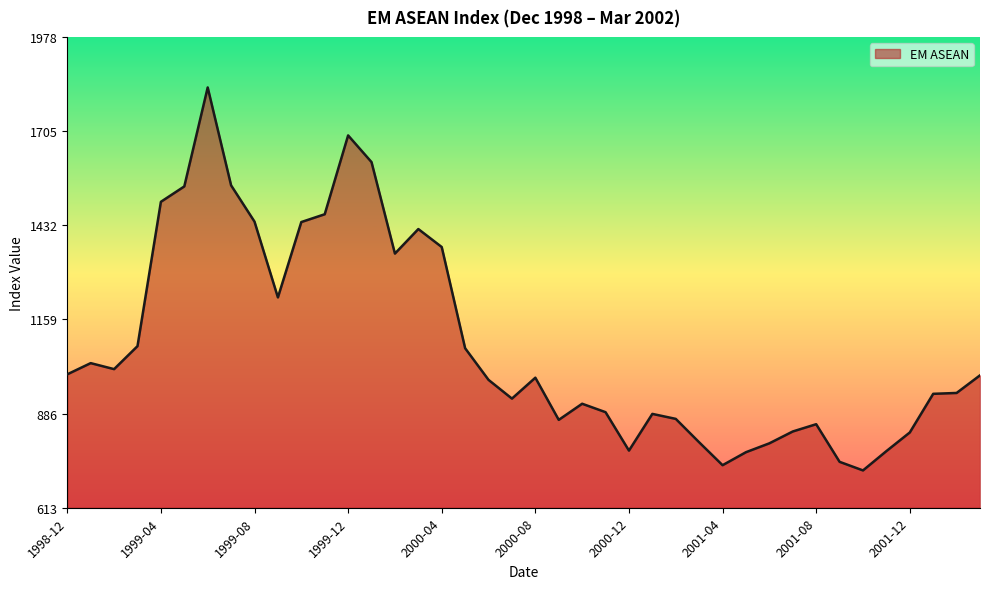

What is the difference between the maximum and minimum values?

1110.4